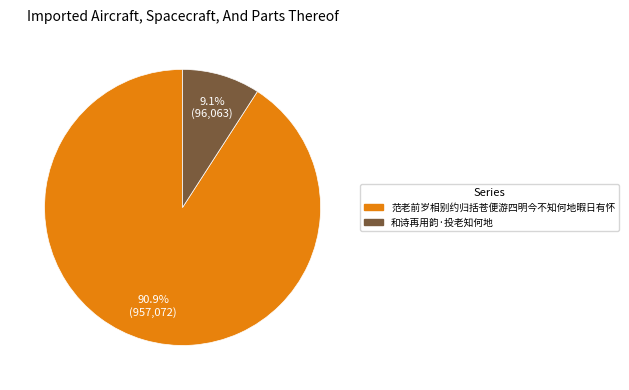

Does 范老前岁相别约归括苍便游四明今不知何地暇日有怀 represent more than half of the total?

Yes